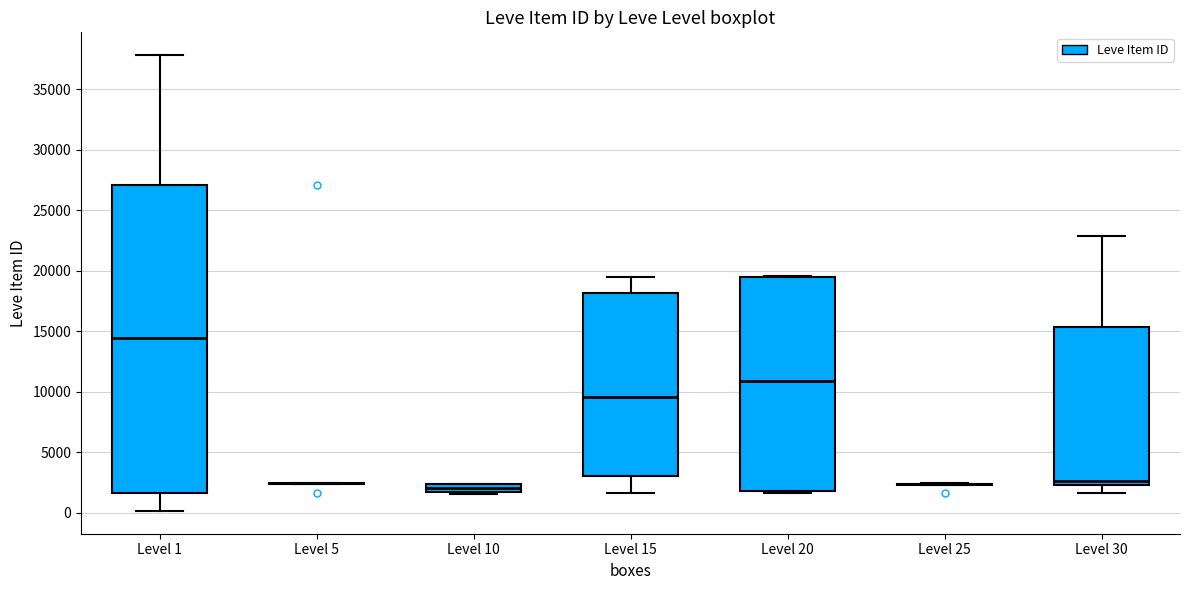

Which box is the tallest, from its lower edge to its upper edge?

Level 1